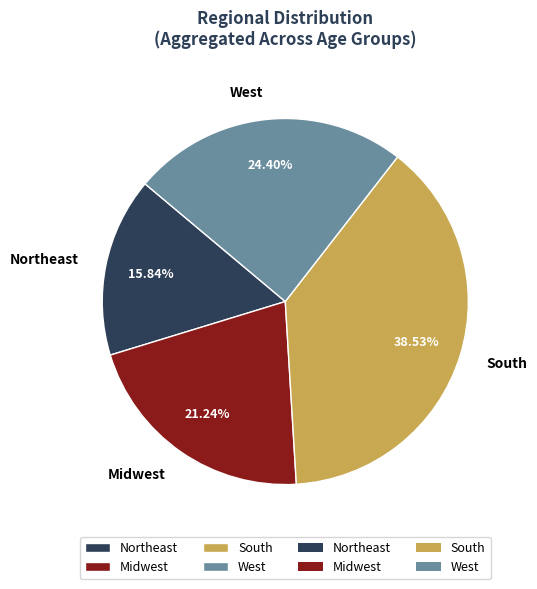

What is the ratio of the value at Northeast to the value at Midwest?

0.7